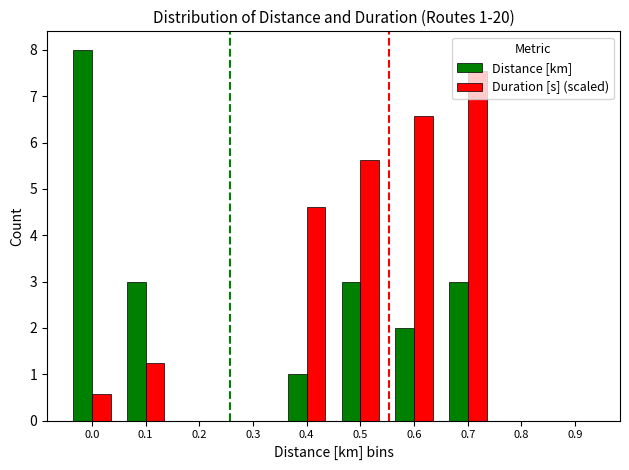

What is the sum of all Distance [km] values?

20.0